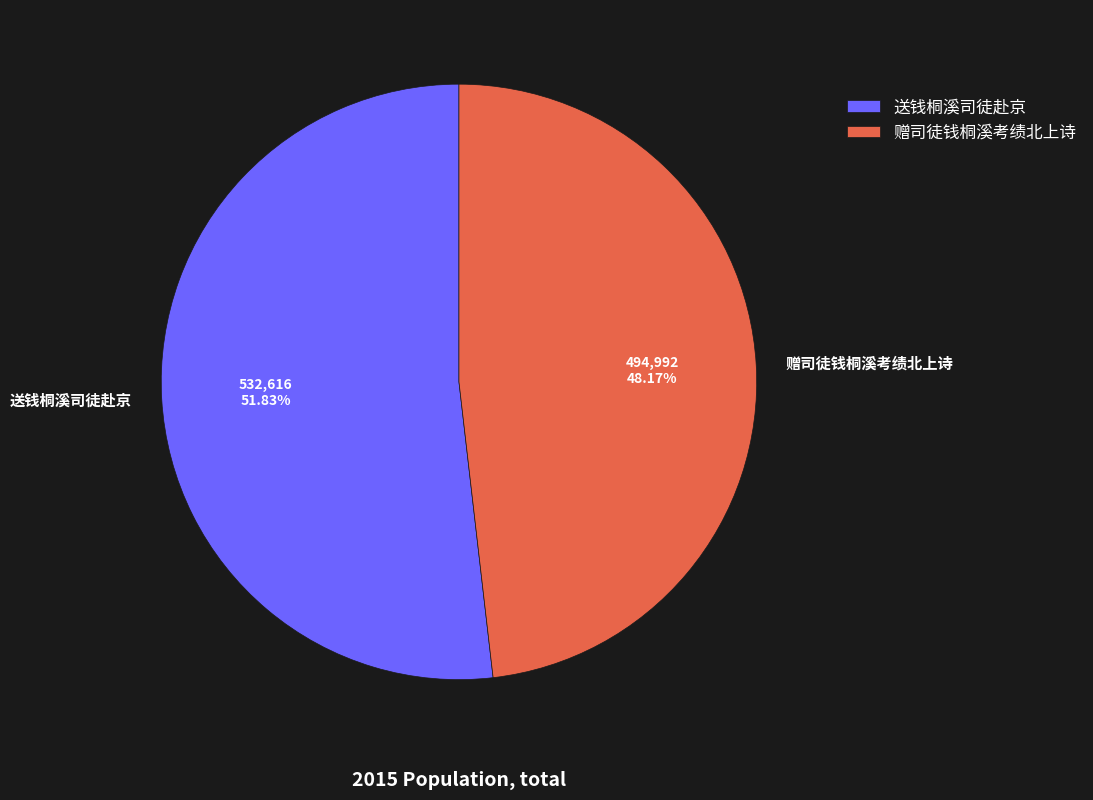

The 赠司徒钱桐溪考绩北上诗 slice represents 62% of the pie. True or false?

False